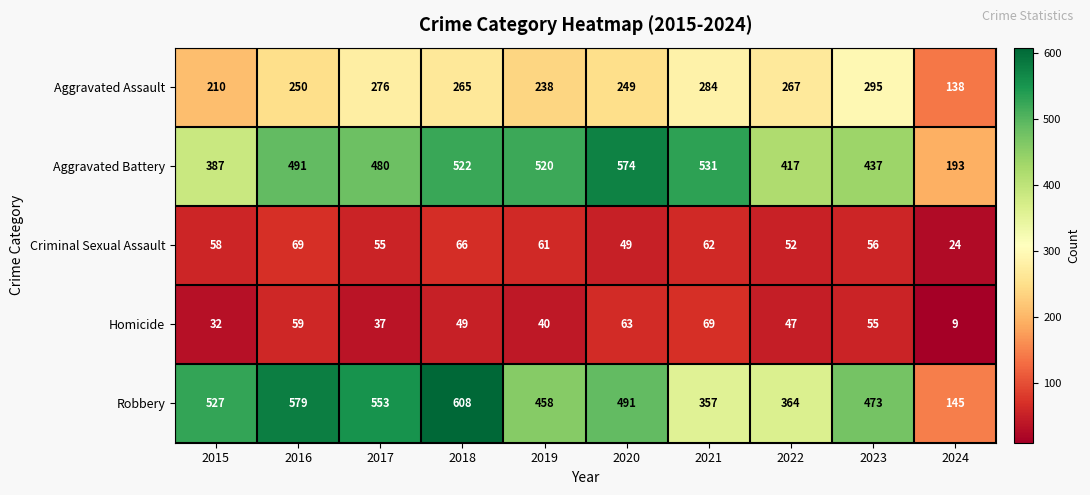

At 2023, list the series in order from largest to smallest.

Robbery, Aggravated Battery, Aggravated Assault, Criminal Sexual Assault, Homicide